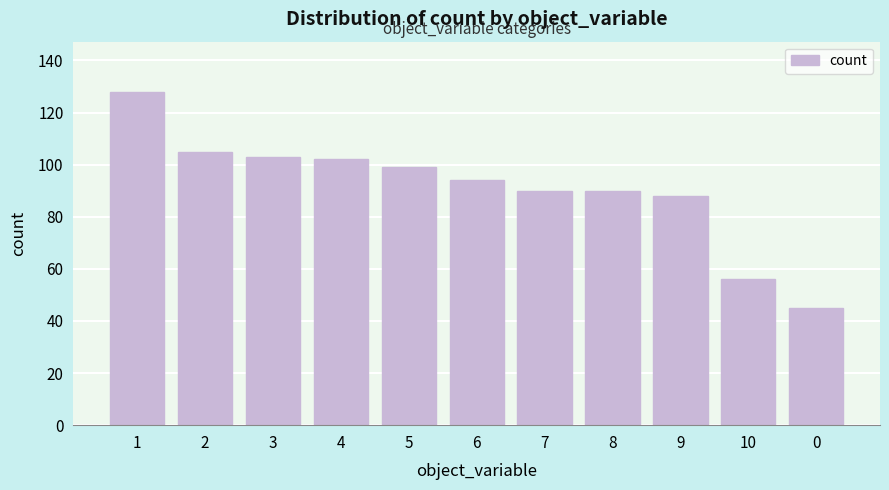

Reading right to left, transcribe all the data shown in this chart.

45	56	88	90	90	94	99	102	103	105	128